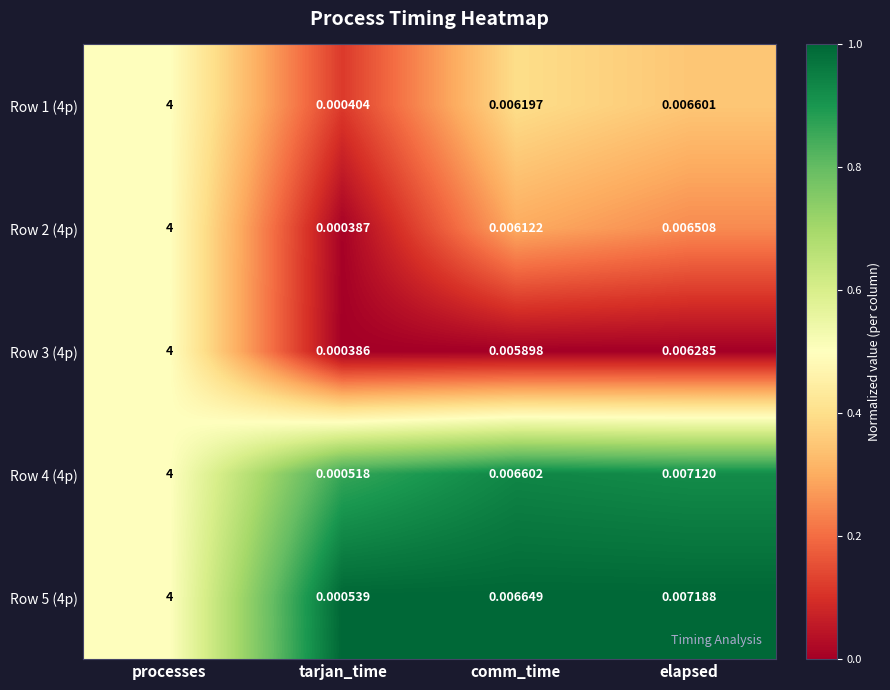

Which label corresponds to the largest value in the chart?

processes